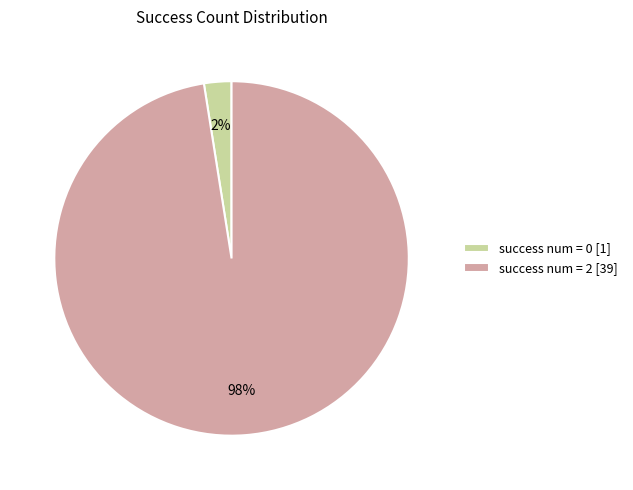

Rank the categories by value from highest to lowest.

success num = 2 [39], success num = 0 [1]